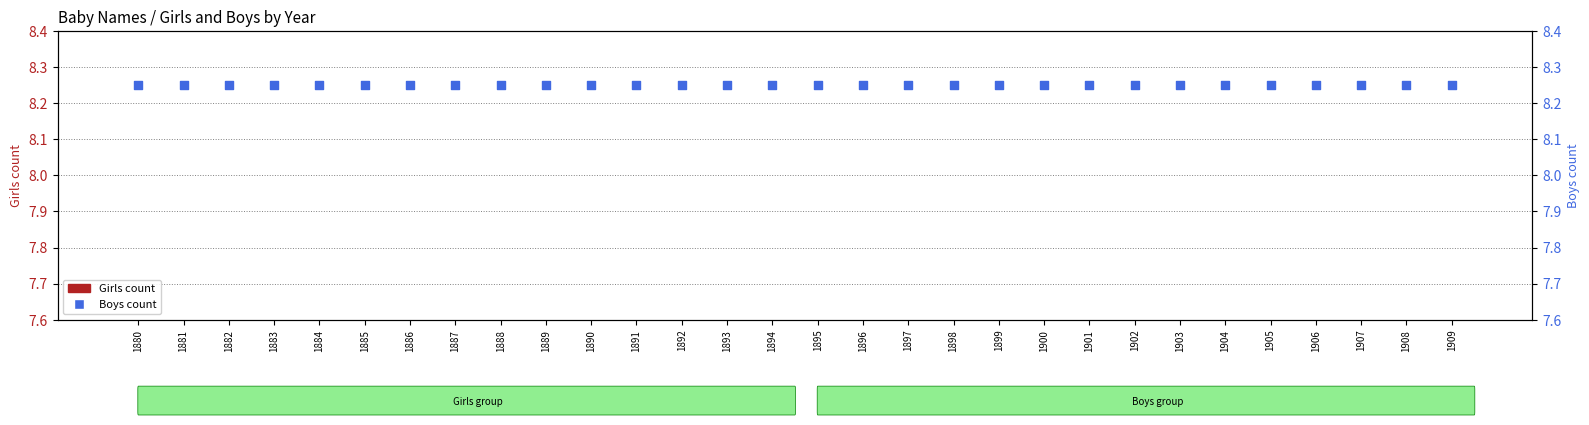

Which series has the largest total across all categories?

Boys count